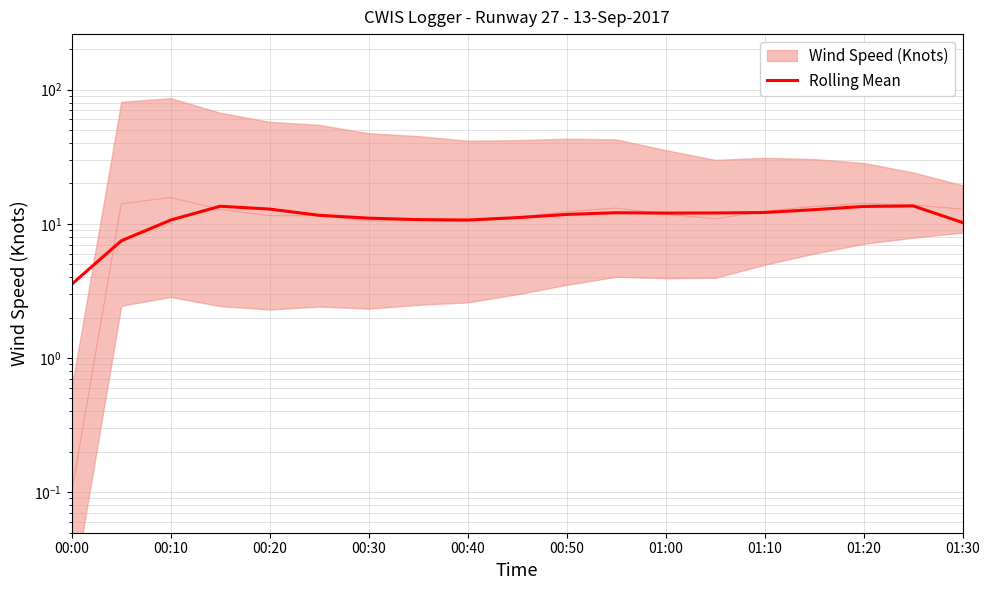

Is this an area chart (filled region under the line)?

No